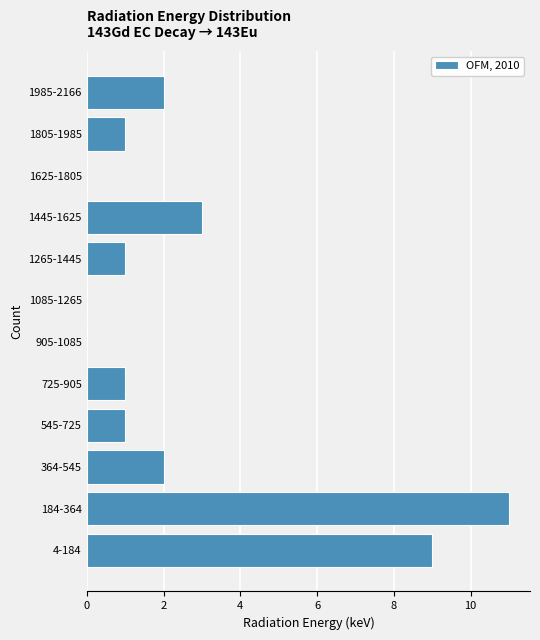

Reading bottom to top, transcribe all the data shown in this chart.

4-184=9	184-364=11	364-545=2	545-725=1	725-905=1	905-1085=0	1085-1265=0	1265-1445=1	1445-1625=3	1625-1805=0	1805-1985=1	1985-2166=2